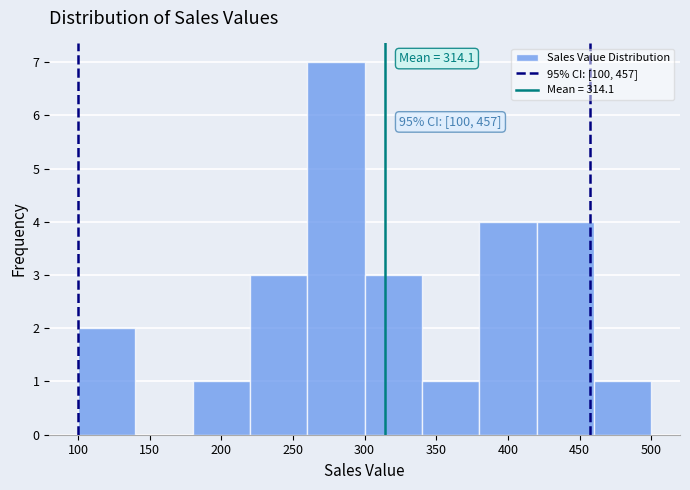

Over which range of the x-axis is the bar tallest?

260 to 300